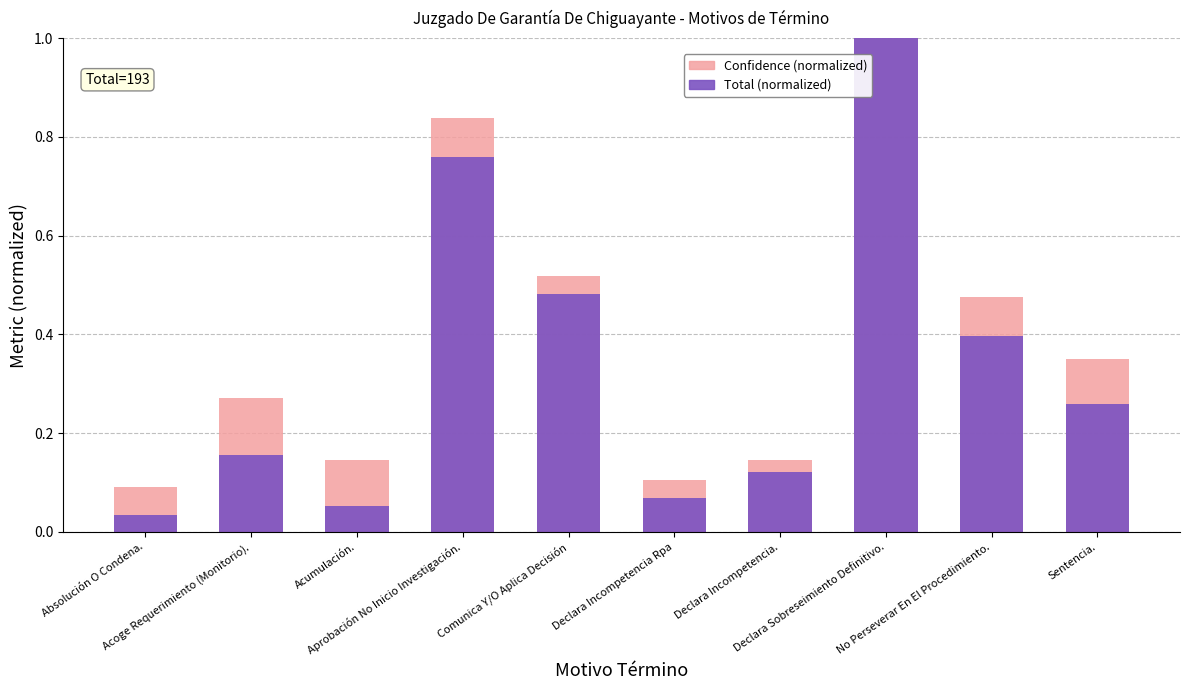

At how many categories does at least one series exceed 0?

10